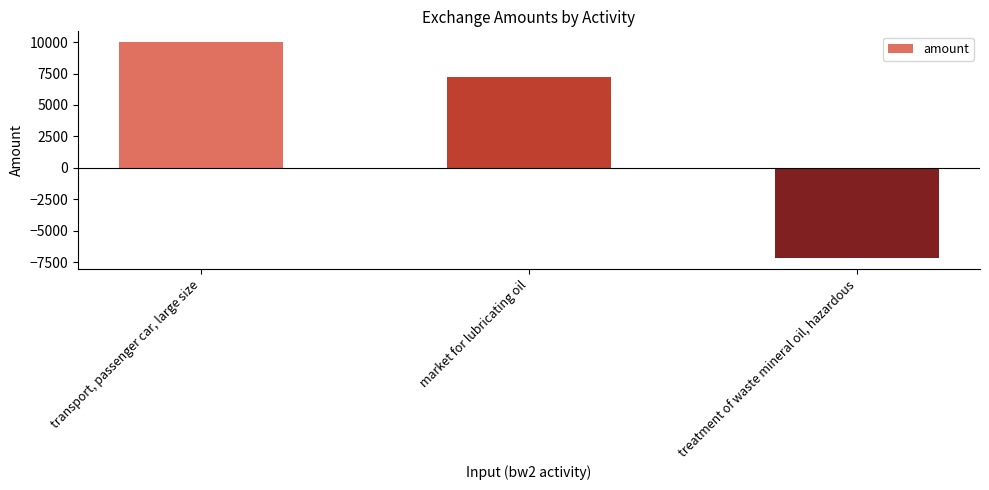

What is the label of the 2nd bar from the right?

market for lubricating oil